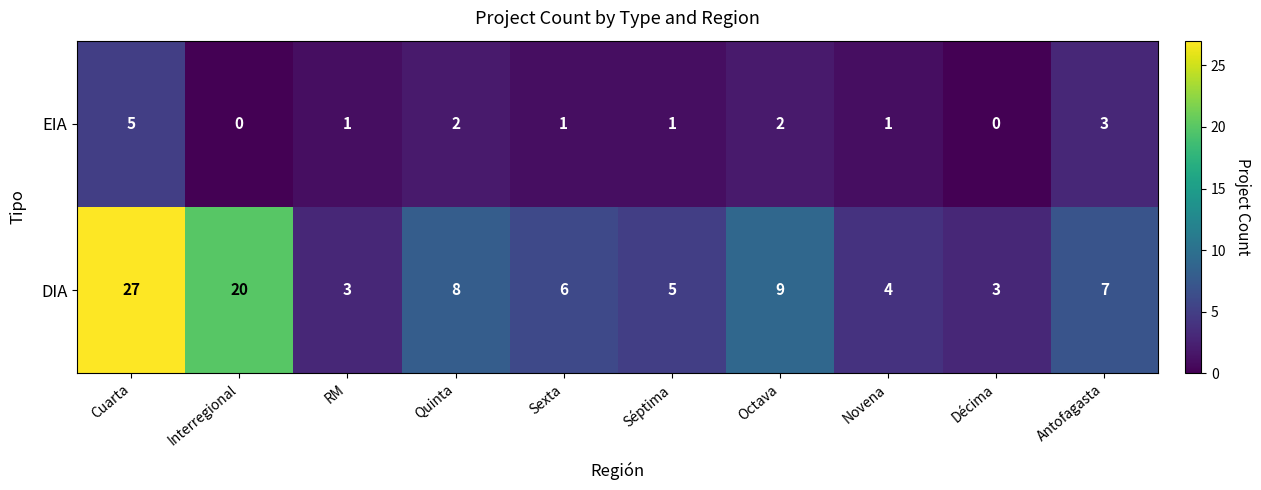

True or false: EIA has a value of 2 at Quinta.

True